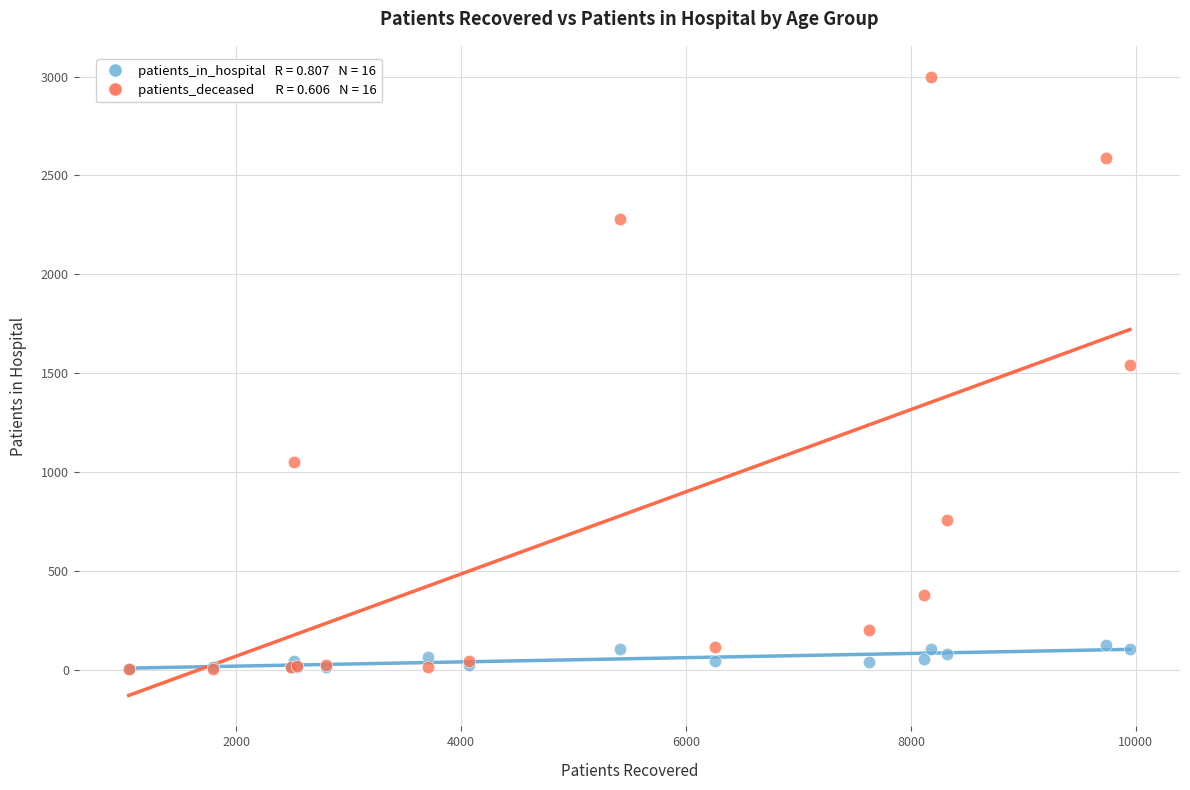

Across all series, what Y value is closest to 1501?

1539